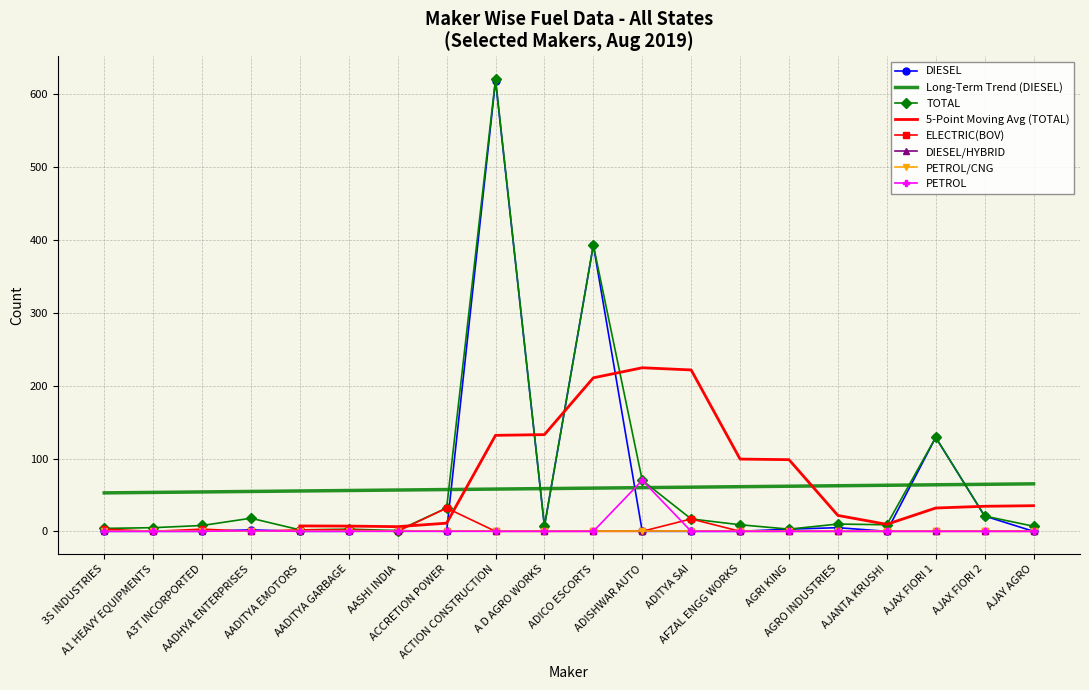

At how many categories does at least one series exceed 173?

2